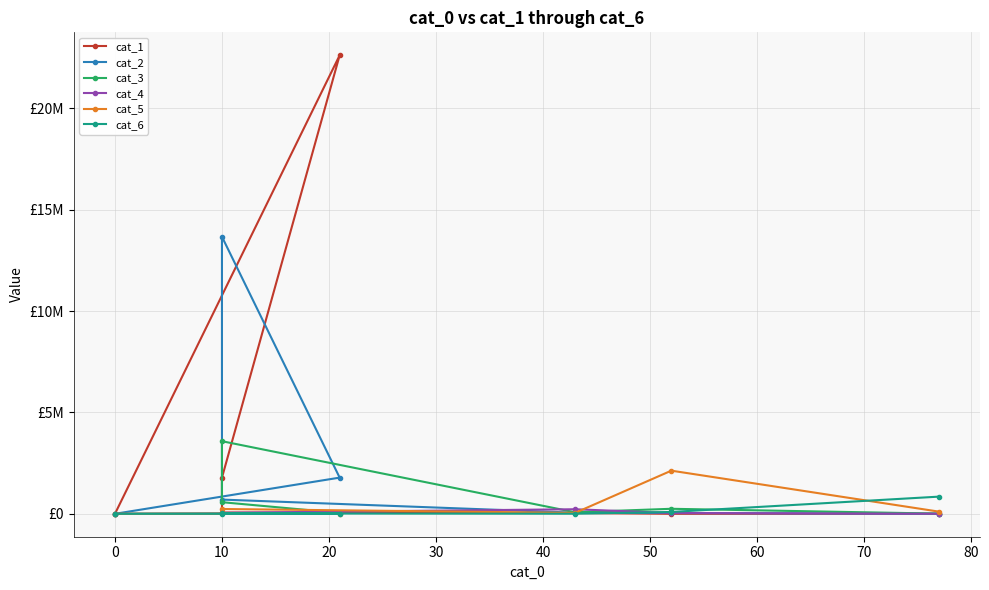

Which has a higher value, 40 or −10?

40